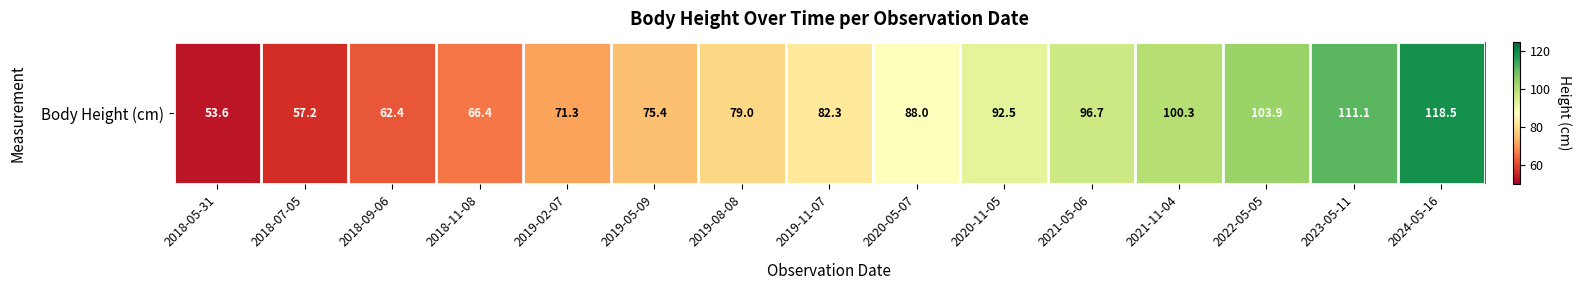

What is the average value?

83.9